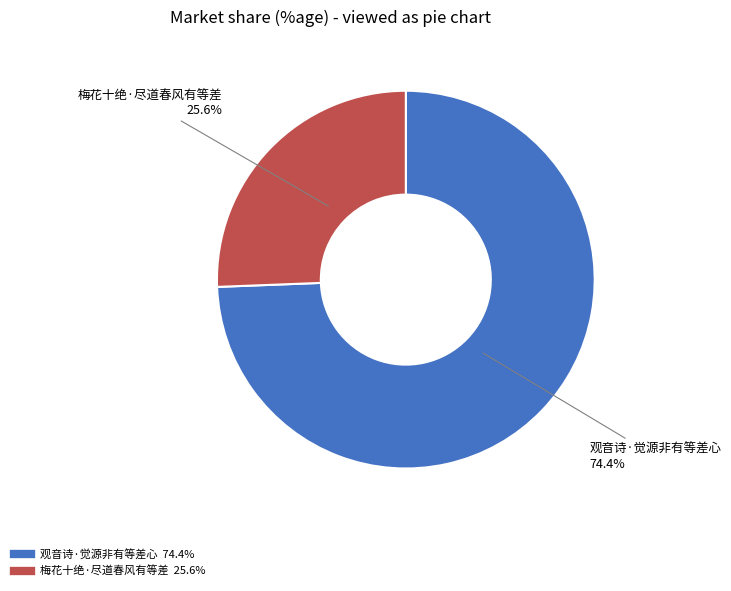

To the nearest percent, what portion does 观音诗·觉源非有等差心 represent?

74%